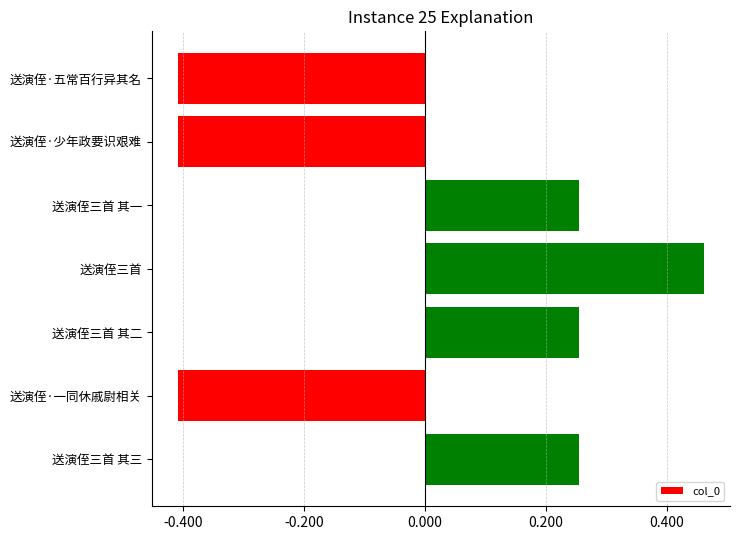

Are the bars horizontal?

Yes